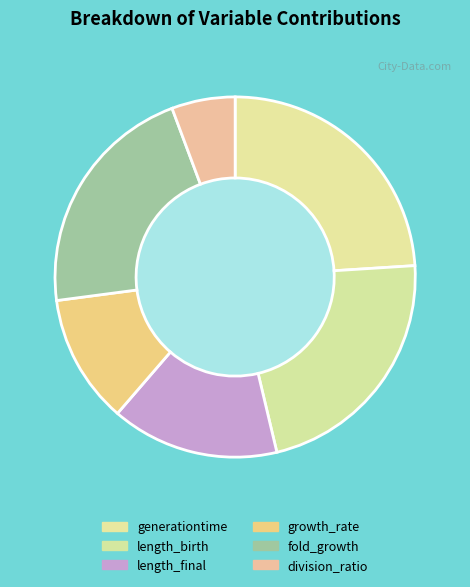

How many segments does this pie chart have?

6